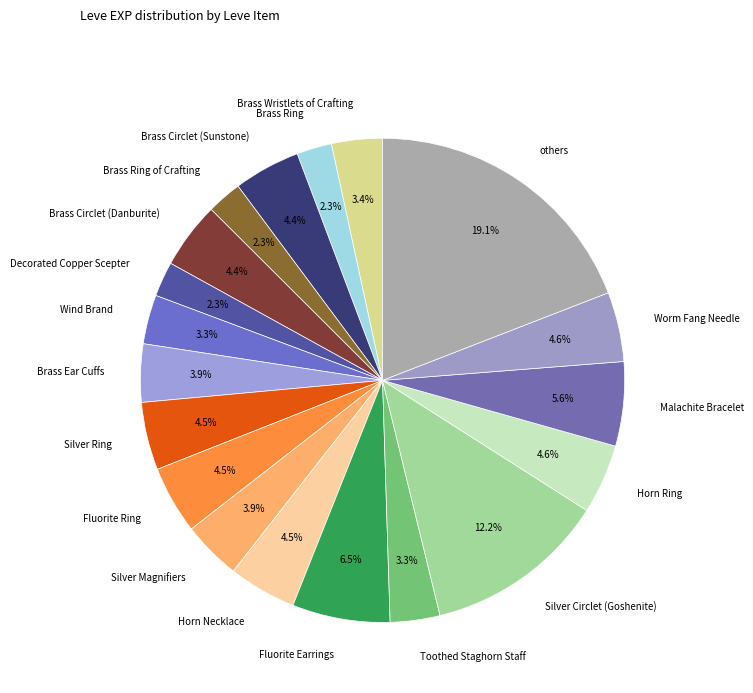

How much of the chart is everything except Decorated Copper Scepter?

97.7%